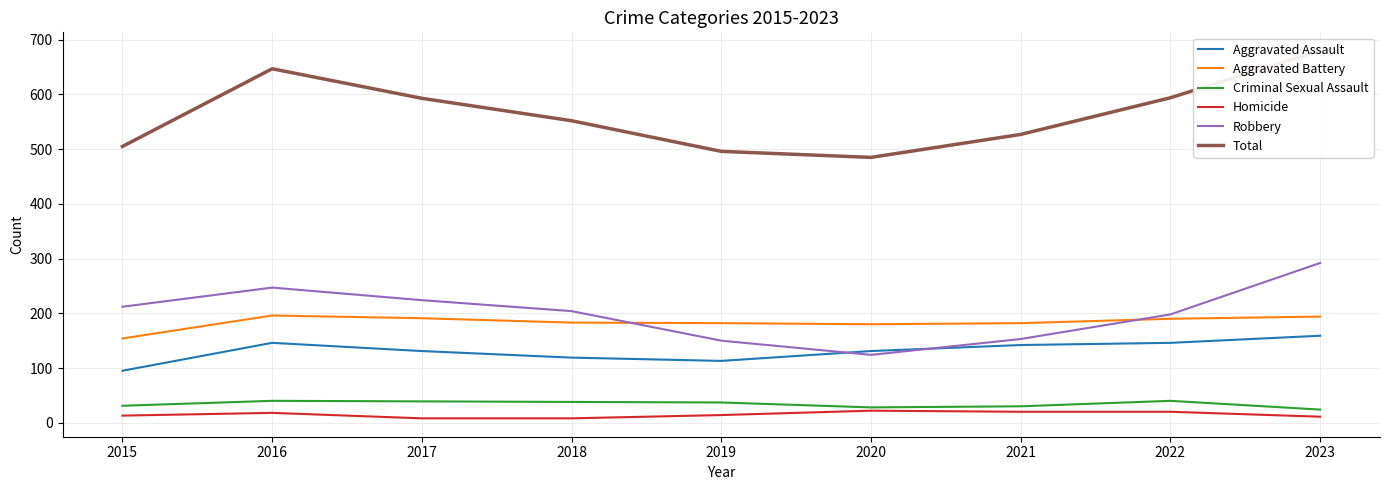

Which category has the lowest value in the Aggravated Assault series?

2015